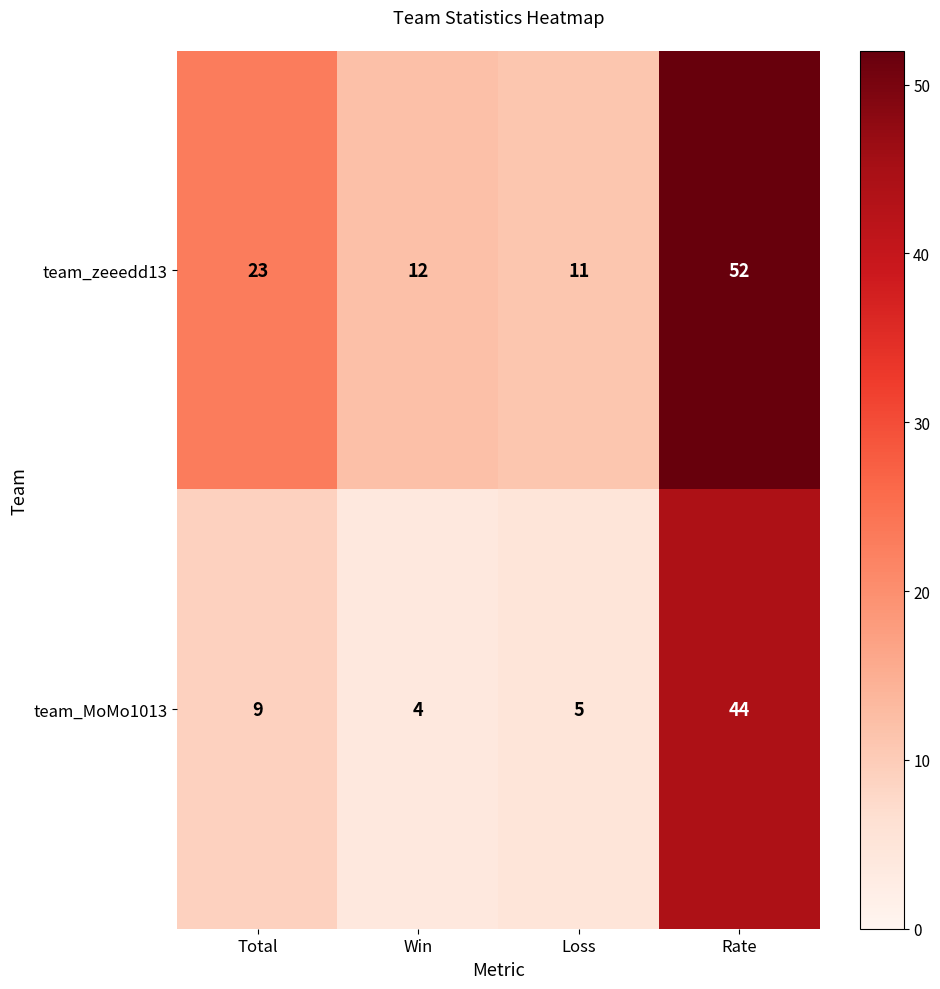

Which series has the largest range (max minus min)?

team_zeeedd13